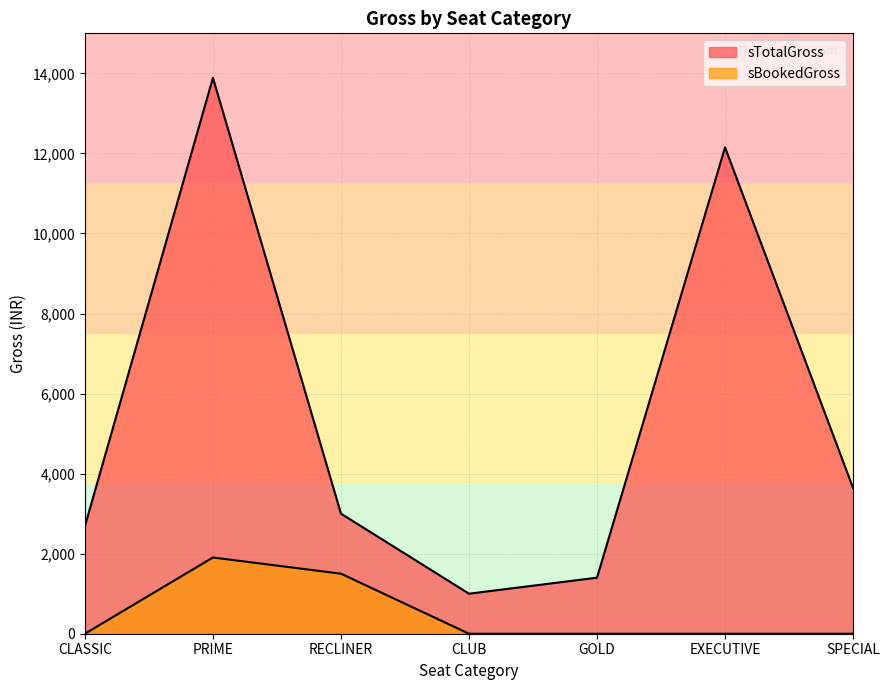

List the labels in order of sTotalGross value, smallest first.

CLUB, GOLD, CLASSIC, RECLINER, SPECIAL, EXECUTIVE, PRIME